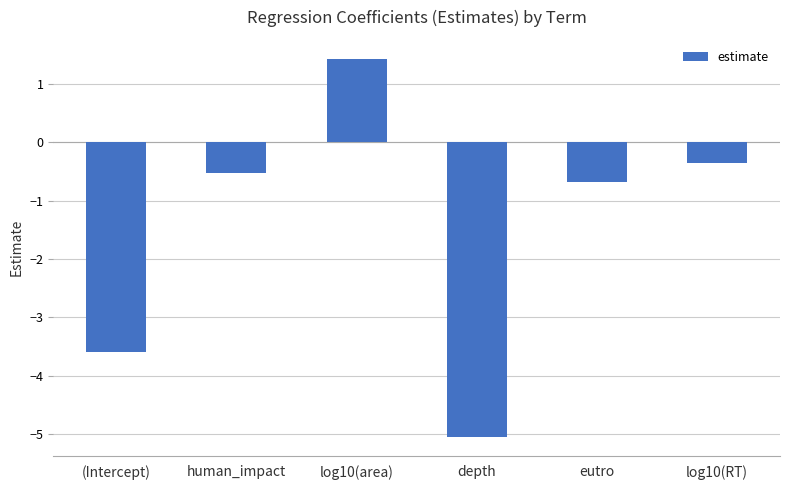

How many distinct data groups are displayed?

1